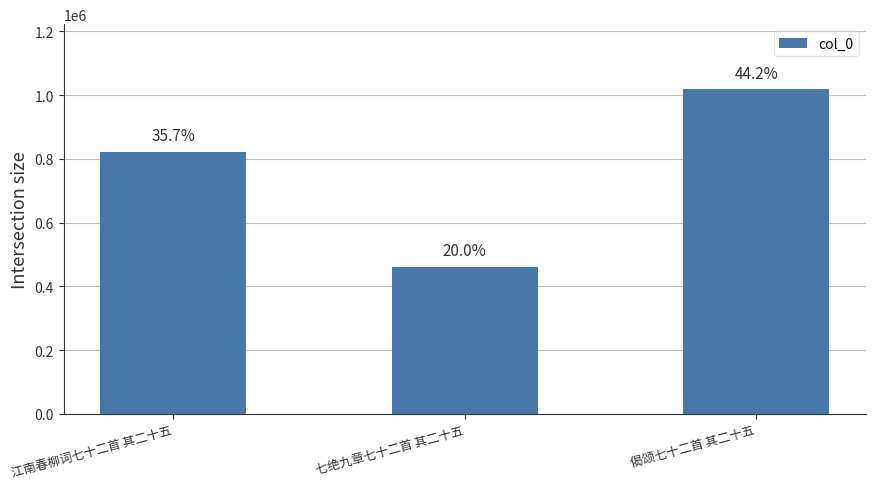

What is the minimum value shown in the chart?

461748